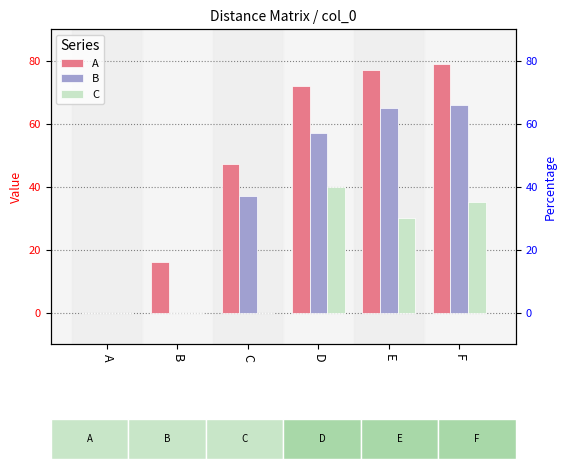

At which label is A closest to 39?

C